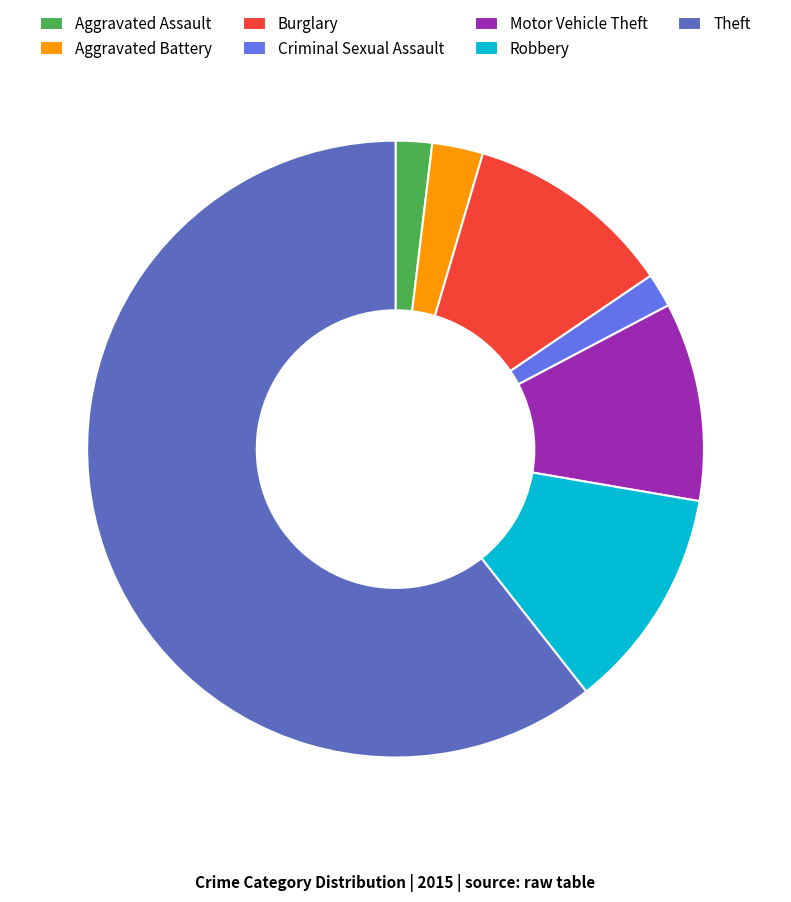

Is it true that Theft is 75% of the pie?

False